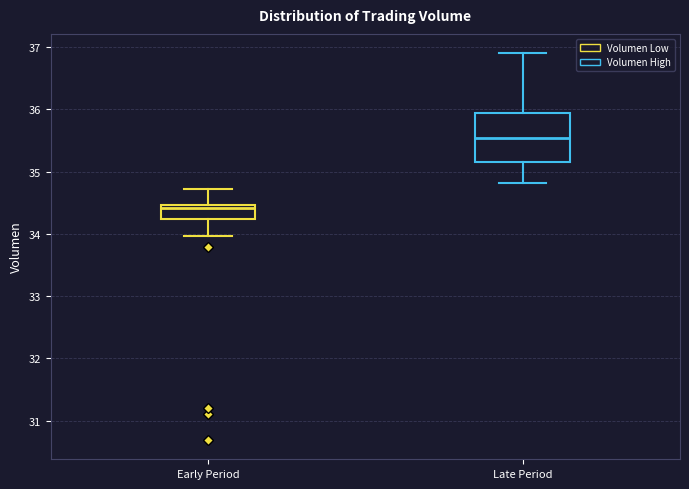

Which box is the tallest, from its lower edge to its upper edge?

Late Period